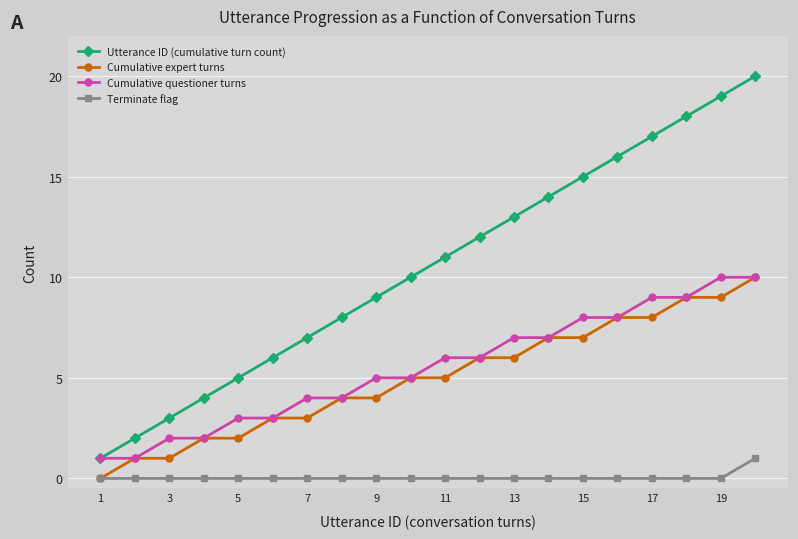

True or false: Utterance ID (cumulative turn count) and Terminate flag cross at least once.

False